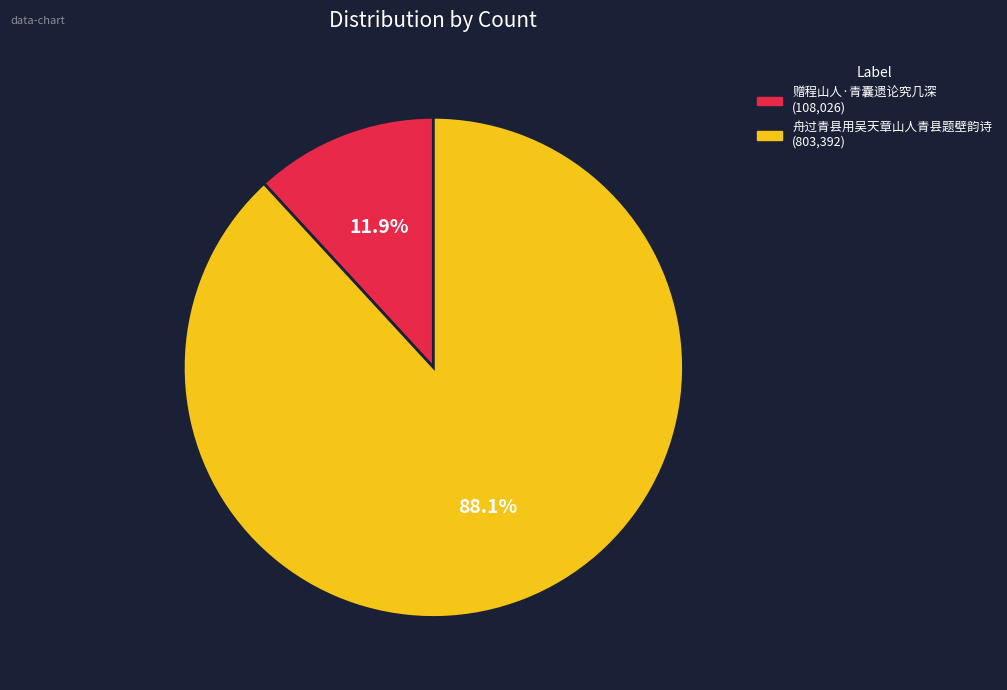

The 舟过青县用吴天章山人青县题壁韵诗 slice represents 94% of the pie. True or false?

False